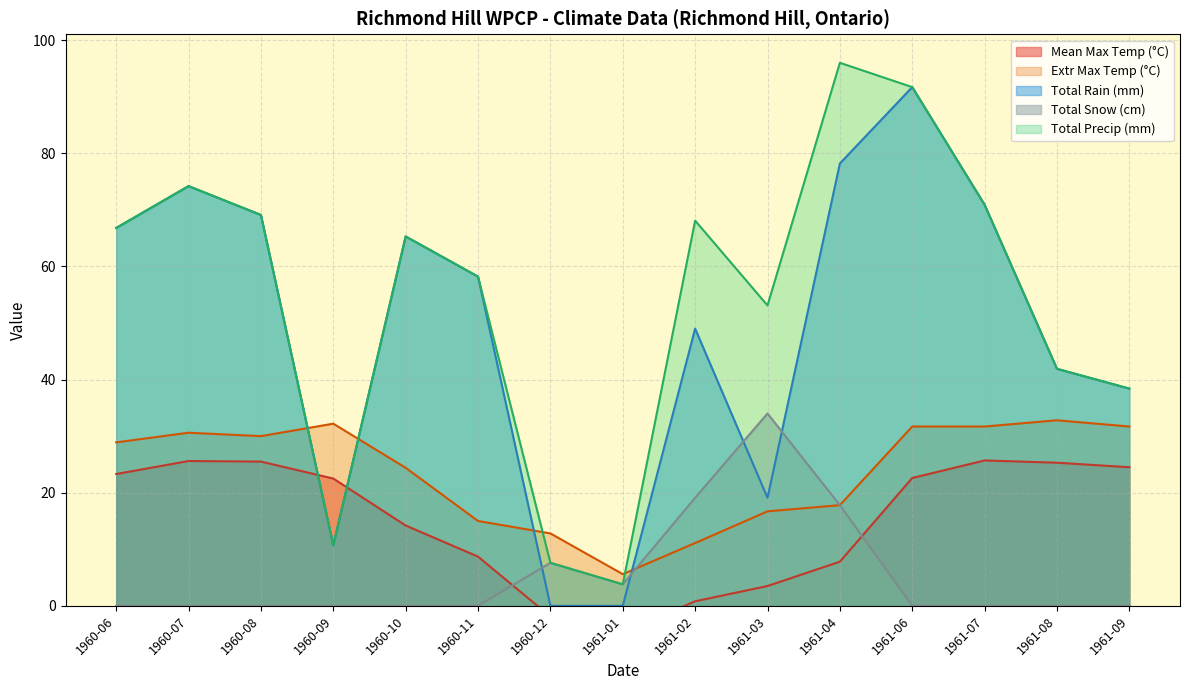

The Total Rain series shows 153.2 at 1961-06. True or false?

False